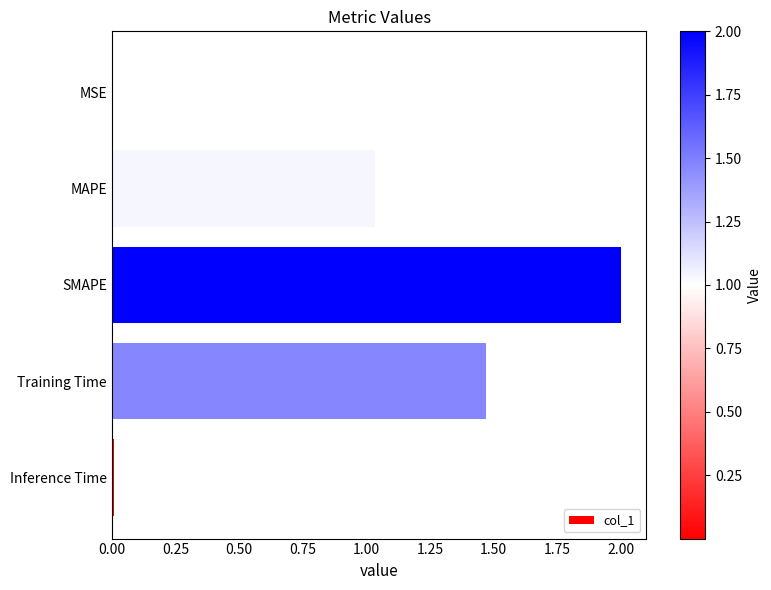

Which label corresponds to the largest value in the chart?

SMAPE